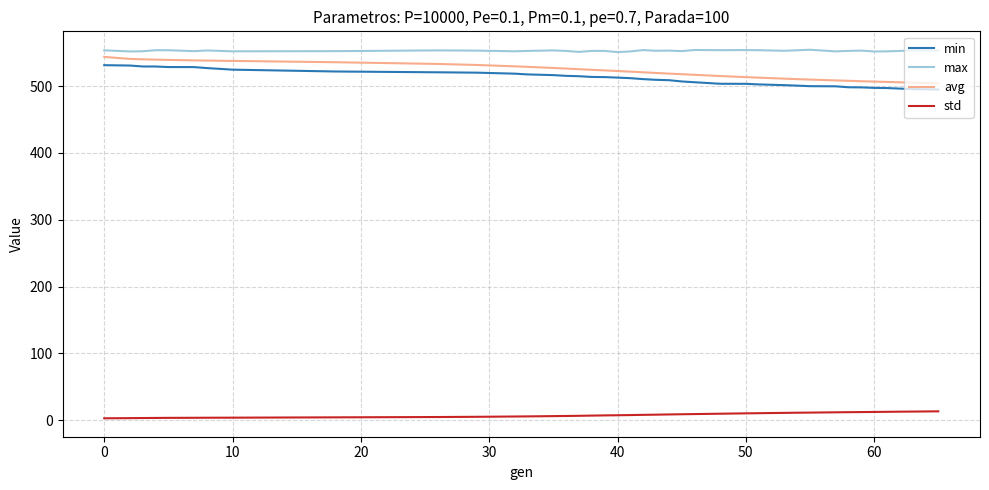

True or false: std and avg cross at least once.

False